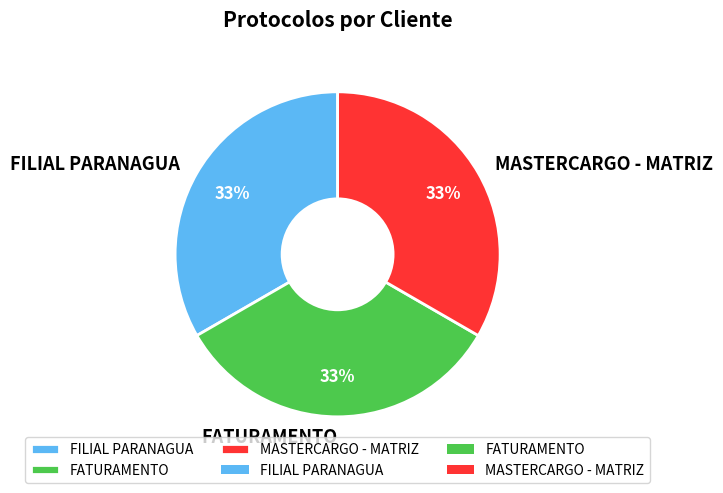

How many slices are in this pie chart?

3